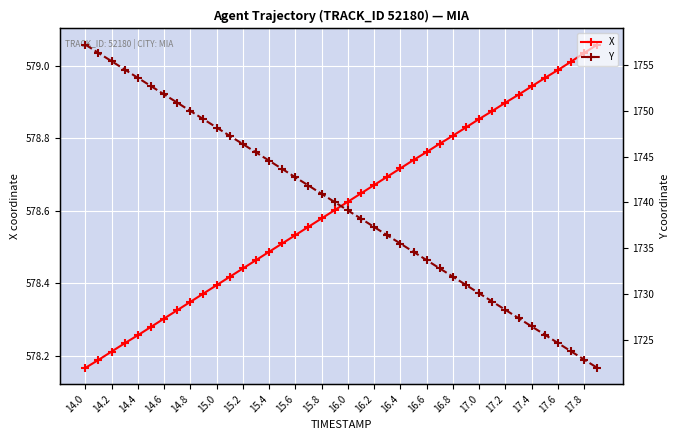

At which label is X closest to 578?

14.0